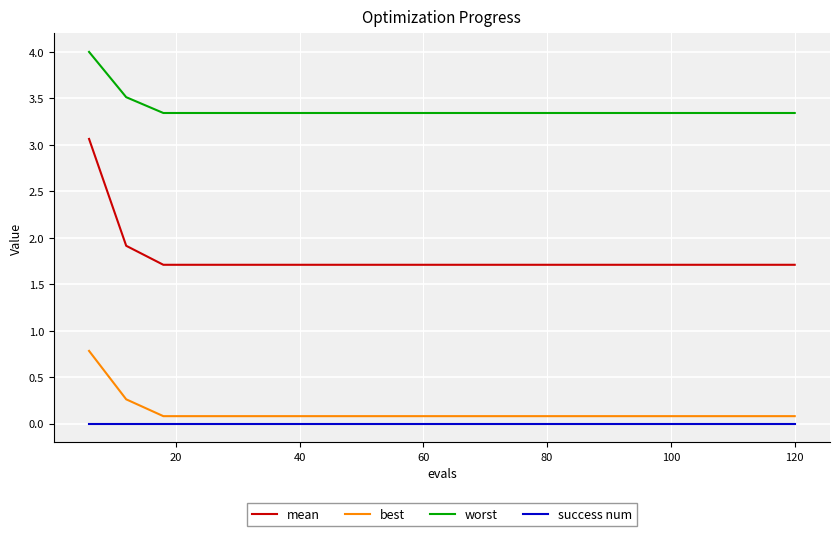

Does the chart display data point markers on the line(s)?

No